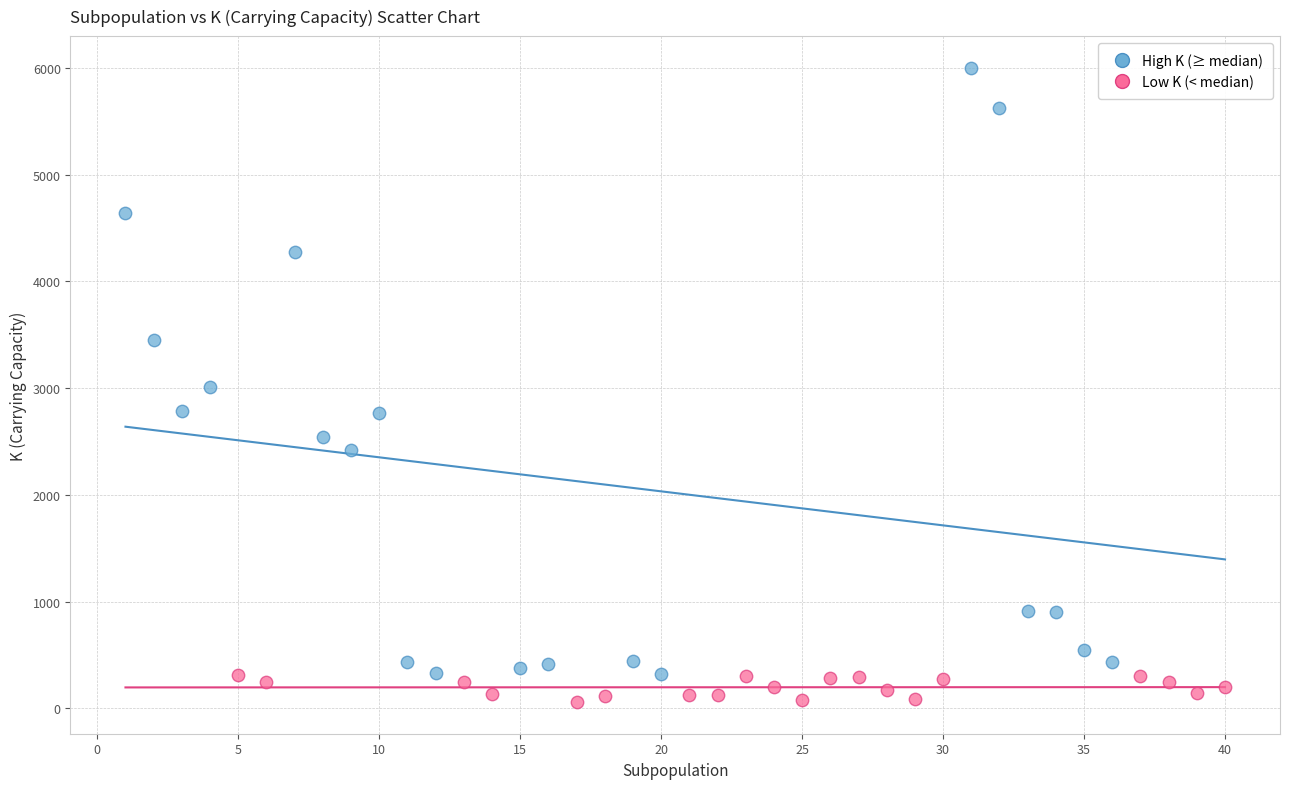

Which series reaches the maximum Y coordinate?

High K (≥ median)